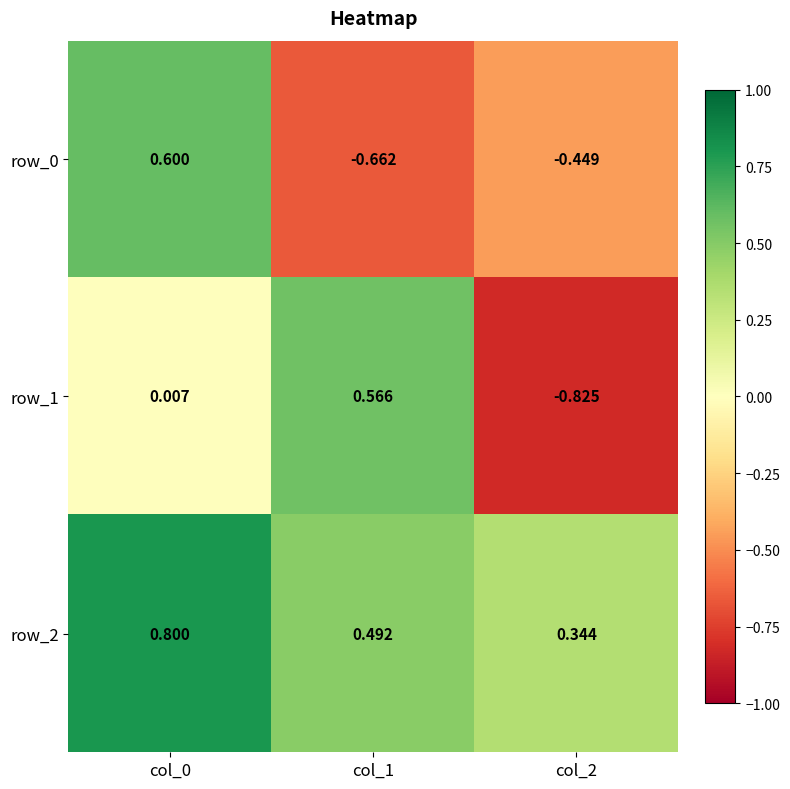

Which series changed the most between col_1 and col_2?

row_1